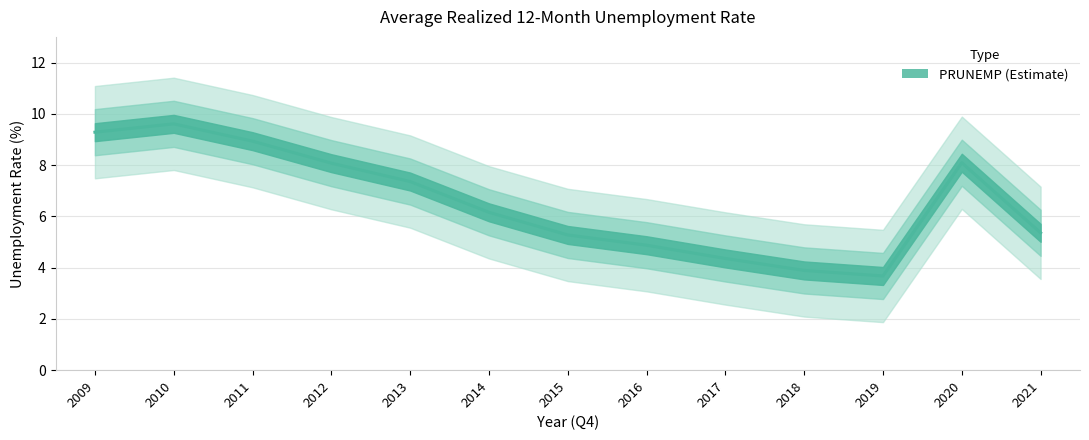

Reading left to right, list all the values displayed in this chart.

2009=9.3	2010=9.6	2011=8.9	2012=8.1	2013=7.4	2014=6.2	2015=5.3	2016=4.9	2017=4.4	2018=3.9	2019=3.7	2020=8.1	2021=5.4